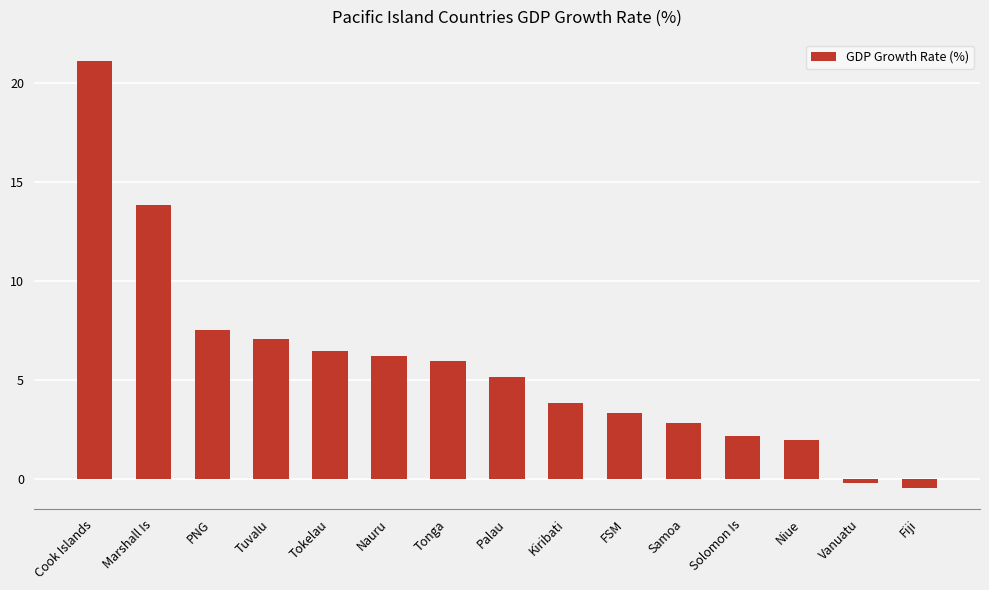

Reading left to right, transcribe all the data shown in this chart.

21.1	13.8	7.5	7.1	6.5	6.2	5.9	5.2	3.8	3.3	2.8	2.1	1.9	-0.2	-0.4